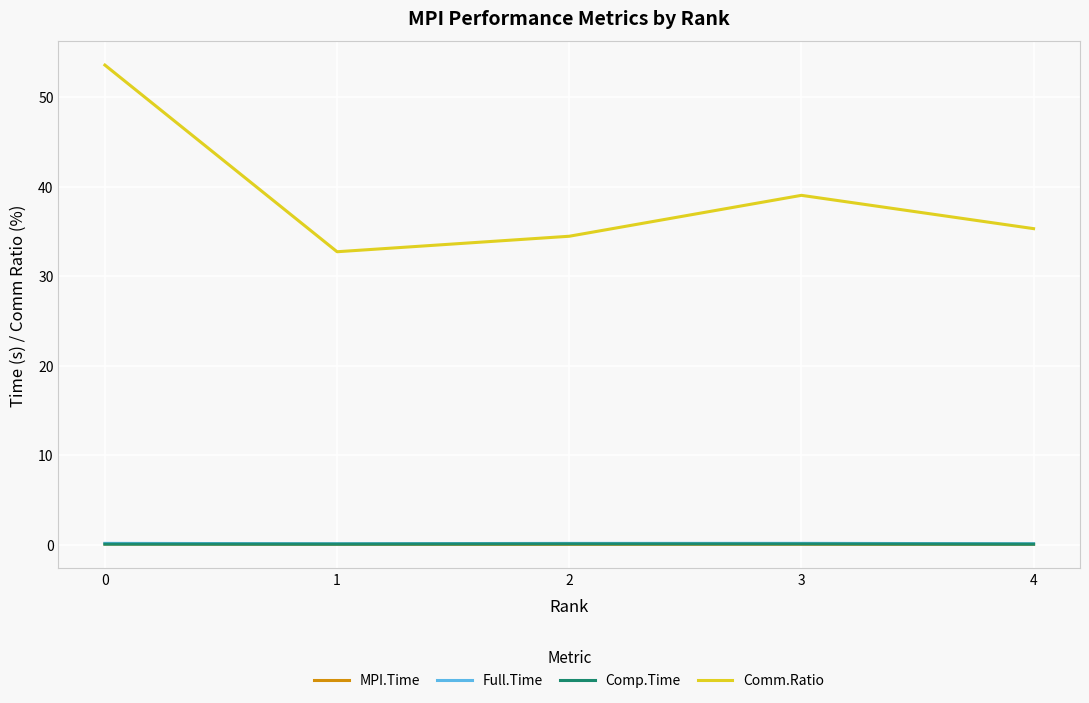

How many distinct data groups are displayed?

4